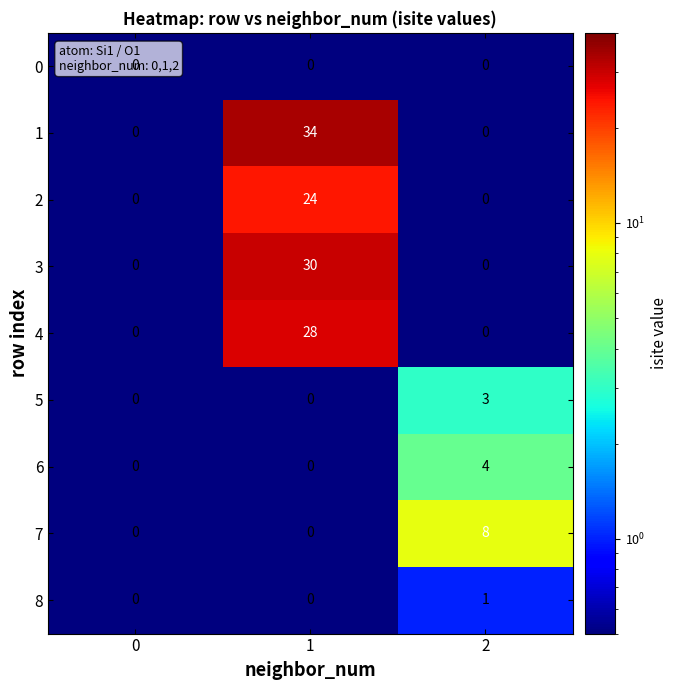

How many distinct data groups are displayed?

9